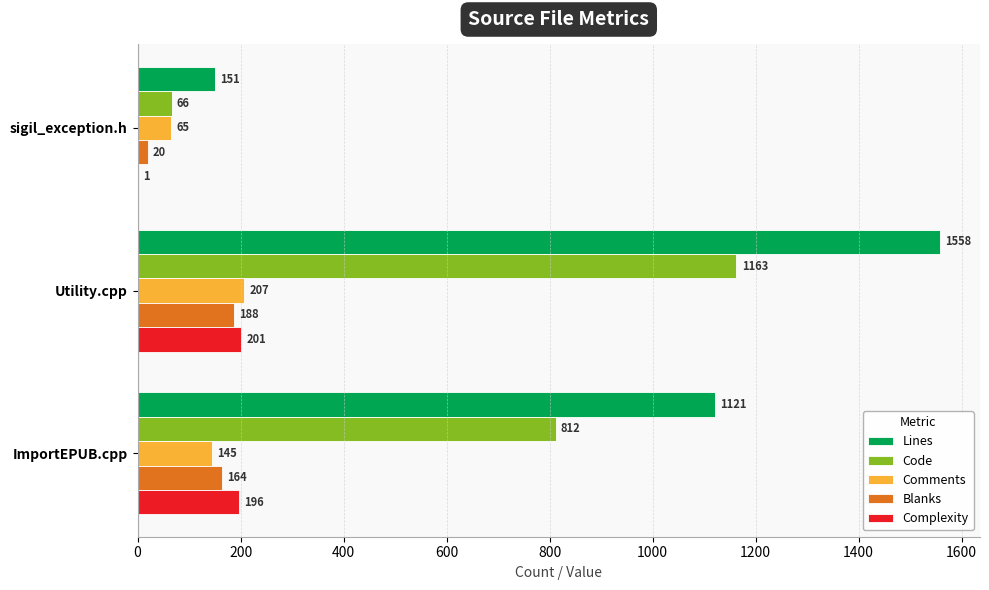

Is it true that Code equals 1163 at Utility.cpp?

True